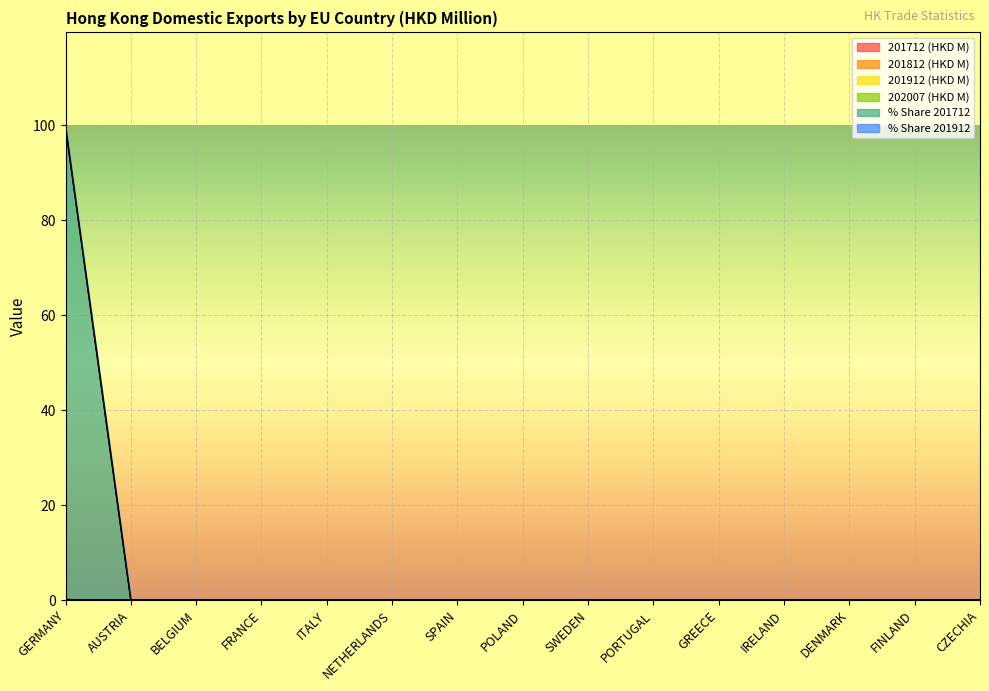

The value of 201812 (HKD M) at FINLAND is 0.0. True or false?

True